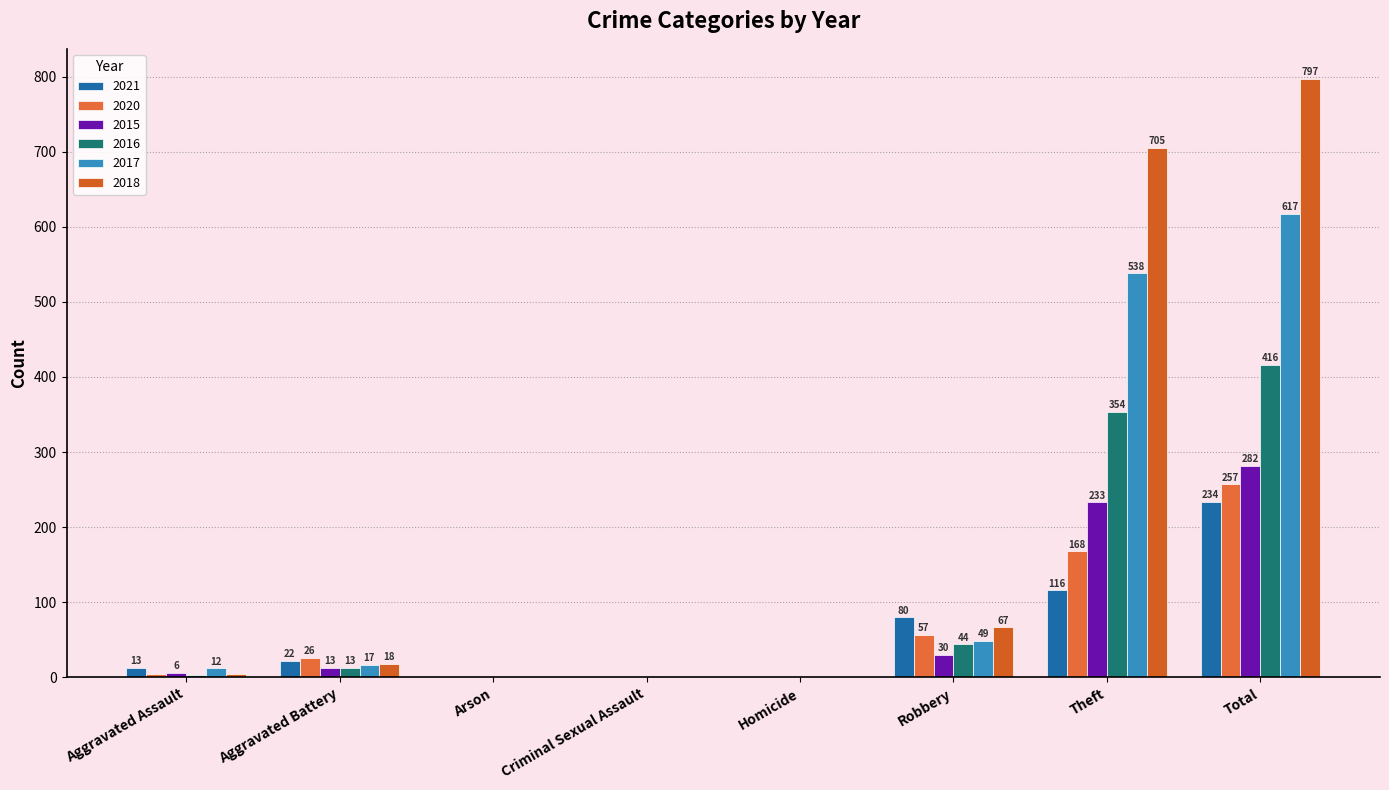

What is the label of the 8th bar from the left?

Total